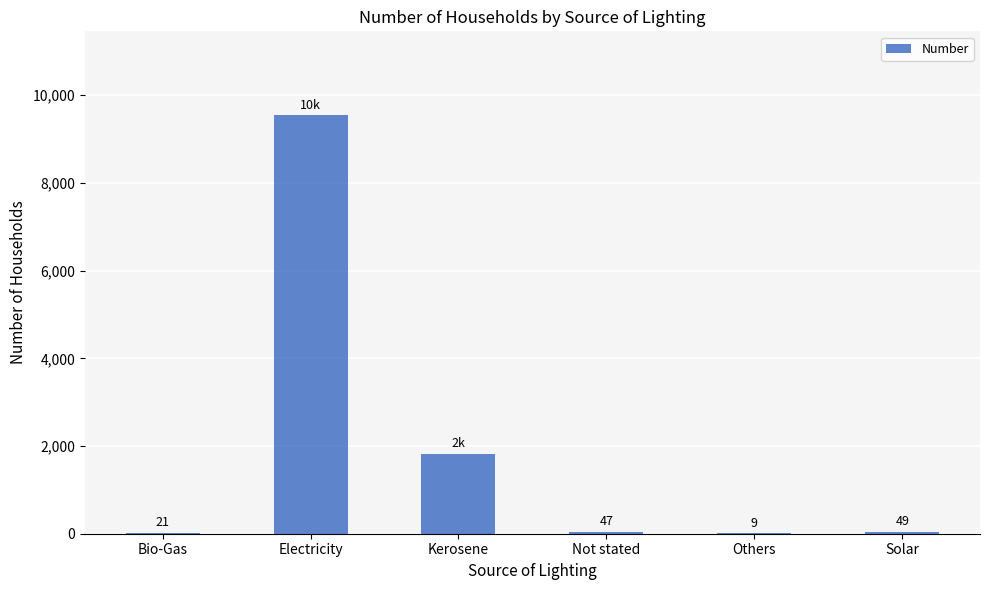

Between Solar and Others, which is larger?

Solar